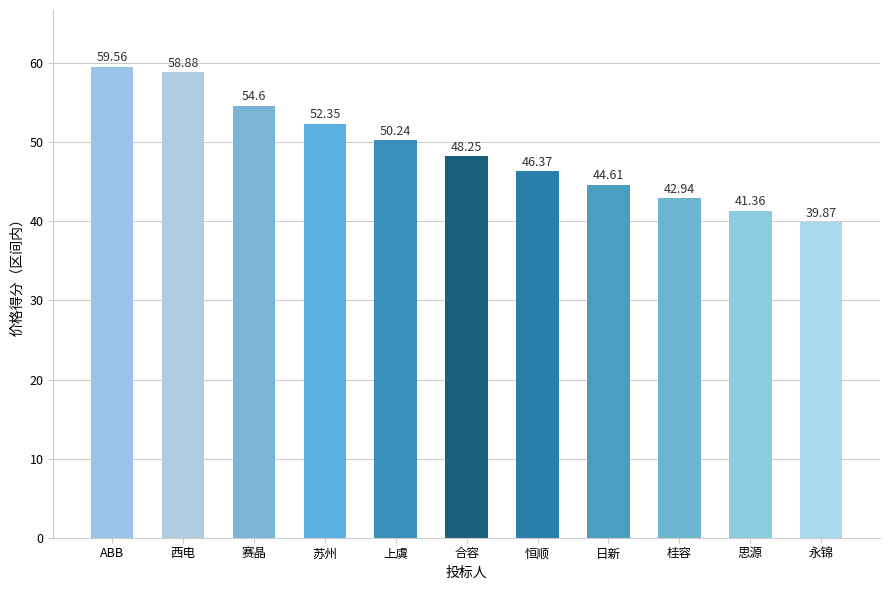

What is the label of the 1st bar from the right?

永锦